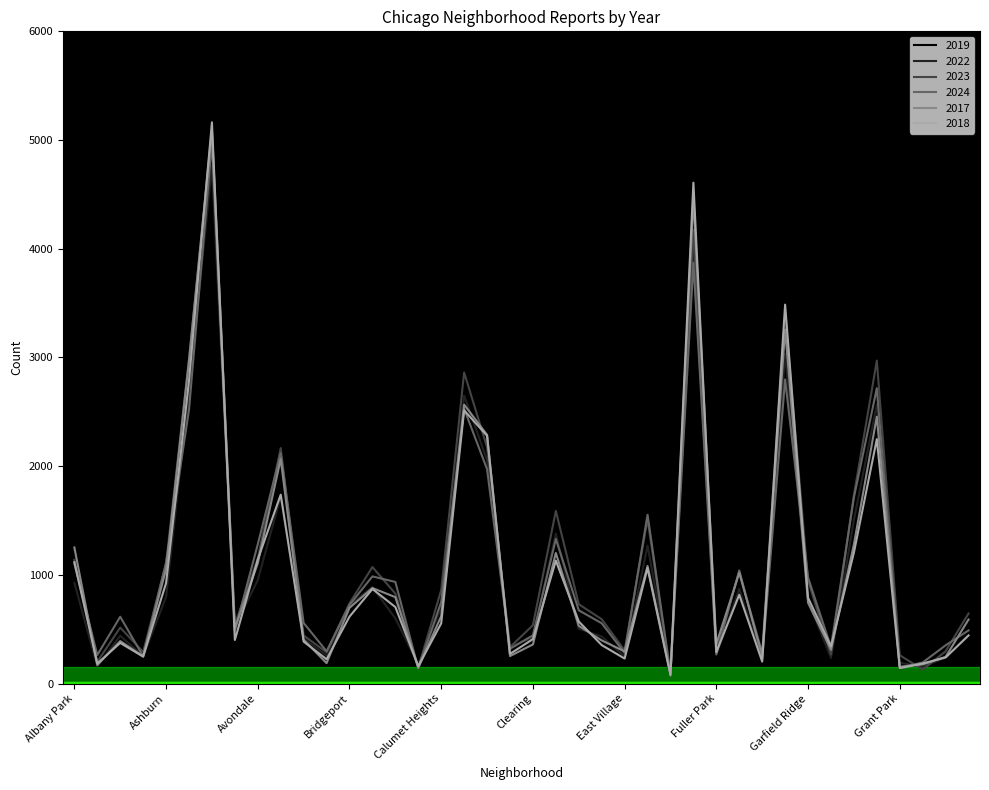

Which series has the largest range (max minus min)?

2018